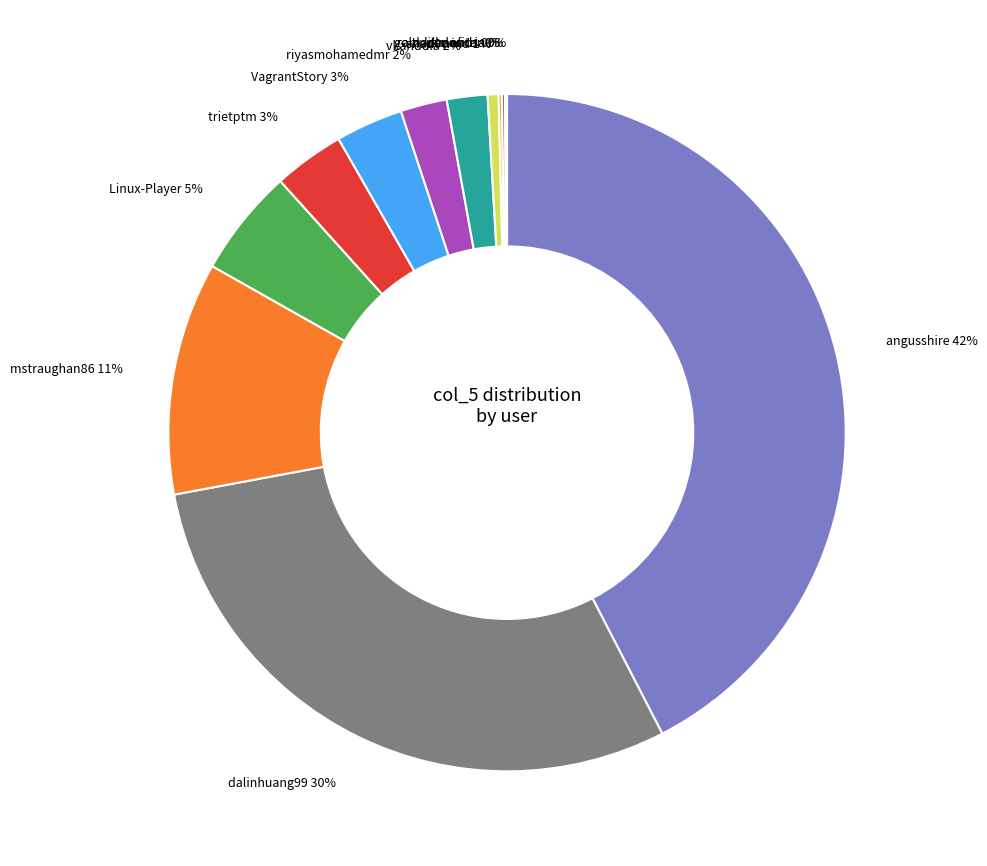

To the nearest percent, what is the difference between the largest and smallest slice percentages?

42%